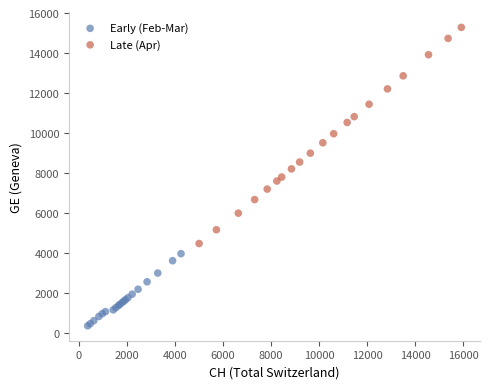

Which series has the largest Y range (max minus min)?

Late (Apr)